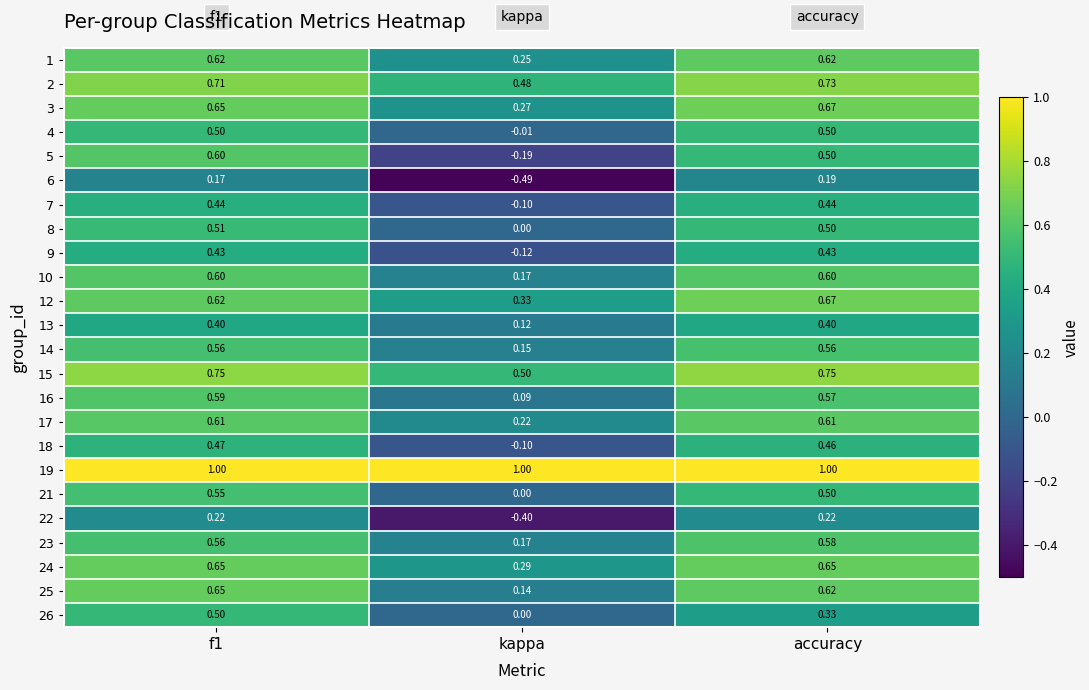

Which category has the lowest value in the 18 series?

kappa